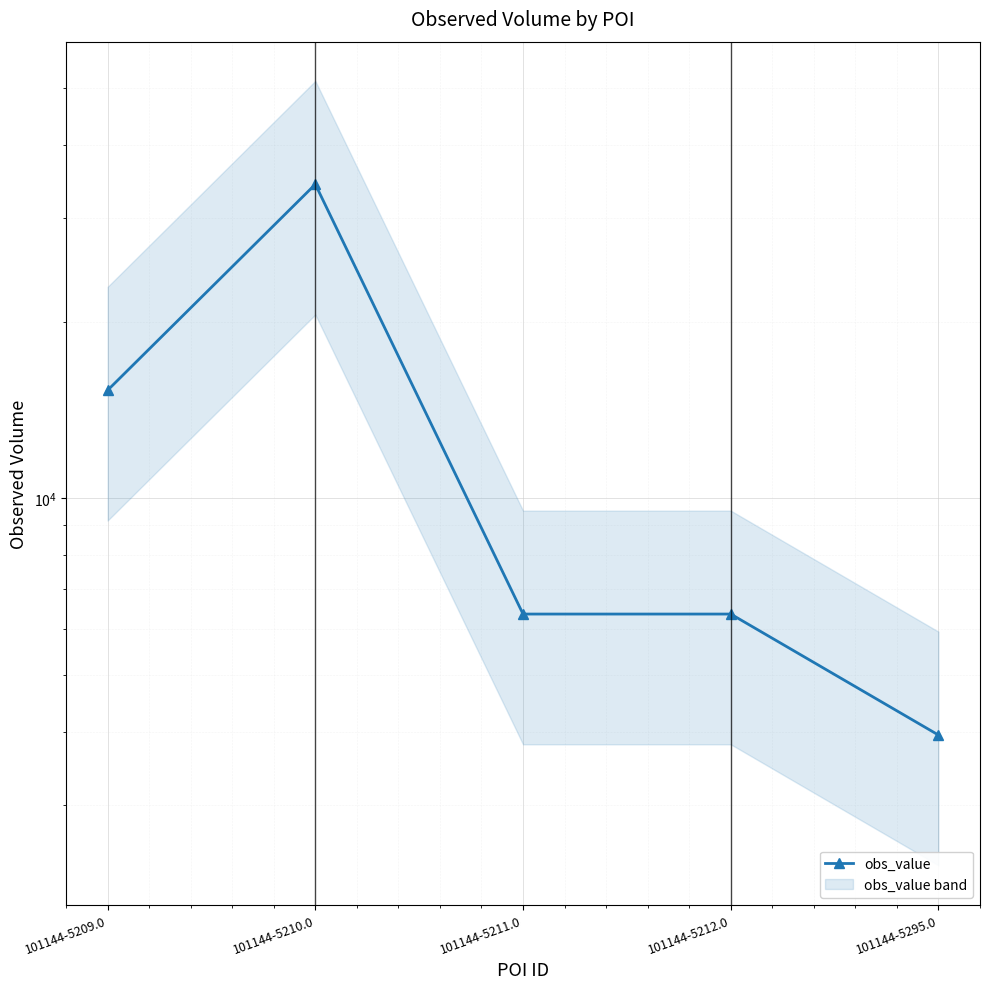

What value does the data have at 101144-5209.0?

15274